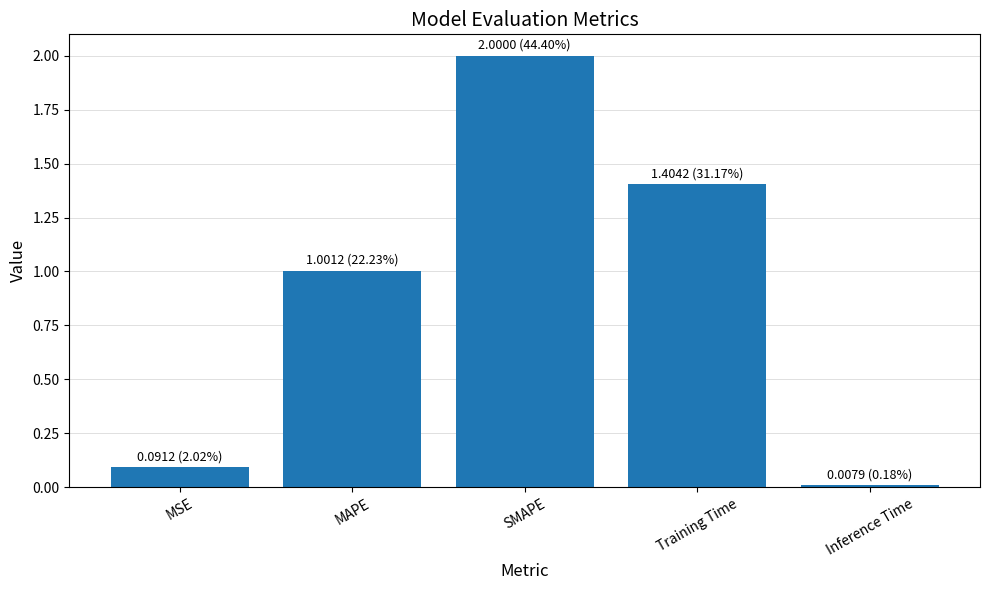

Rank the categories by value from highest to lowest.

SMAPE, Training Time, MAPE, MSE, Inference Time